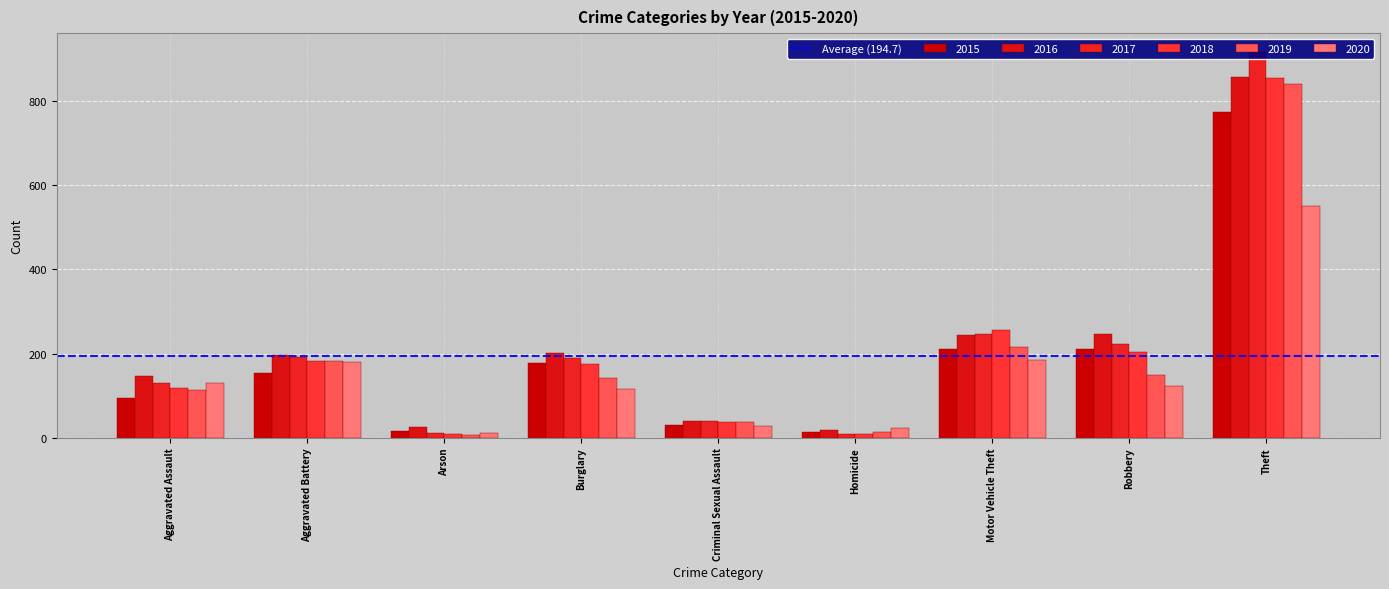

Rank the series at Criminal Sexual Assault from highest to lowest value.

2016, 2017, 2018, 2019, 2015, 2020